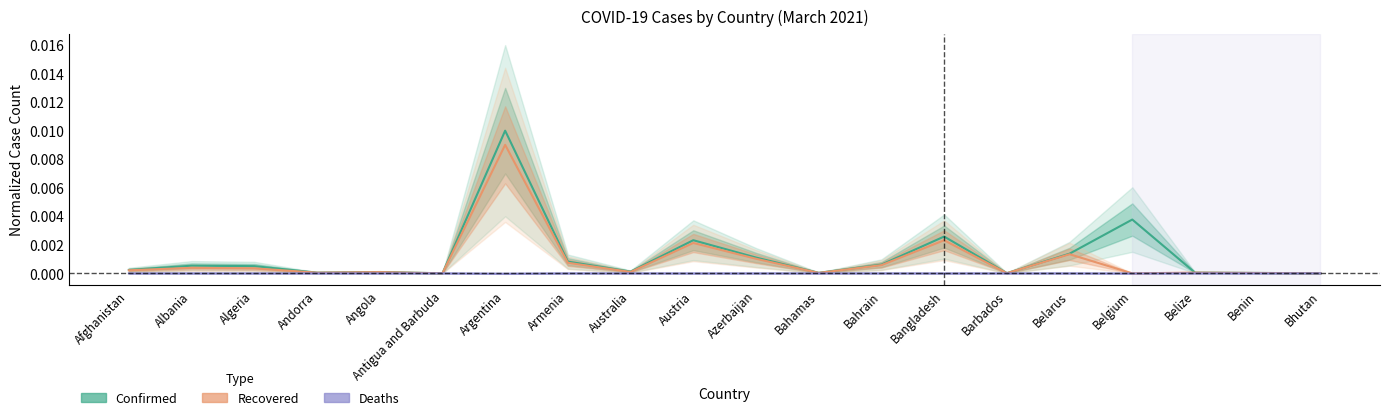

What are all the series names shown in the legend?

Confirmed, Recovered, Deaths